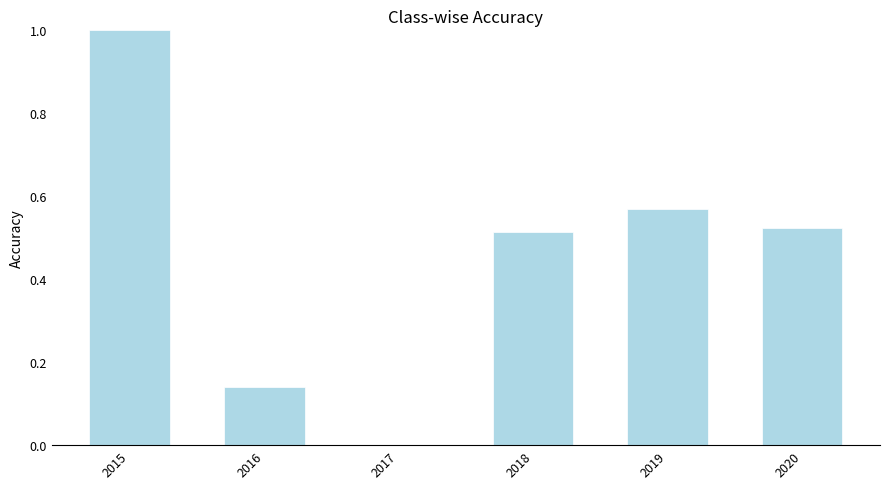

The chart shows a value of 0.0 at 2017. True or false?

True